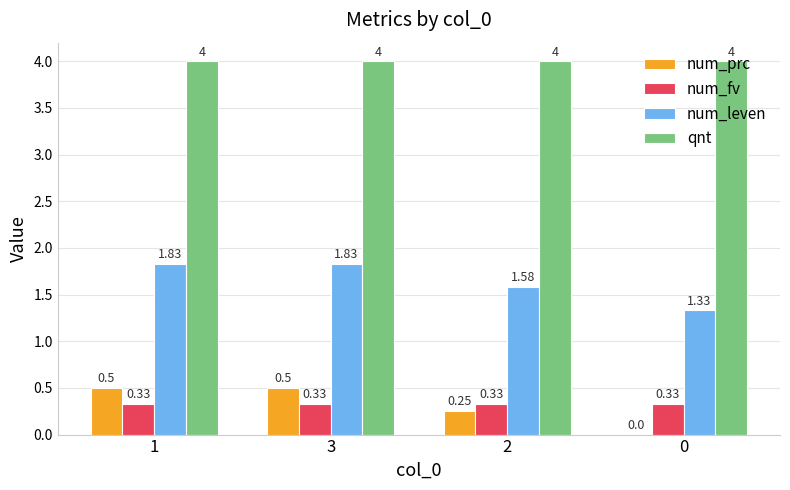

What is the sum of all num_leven values?

6.6